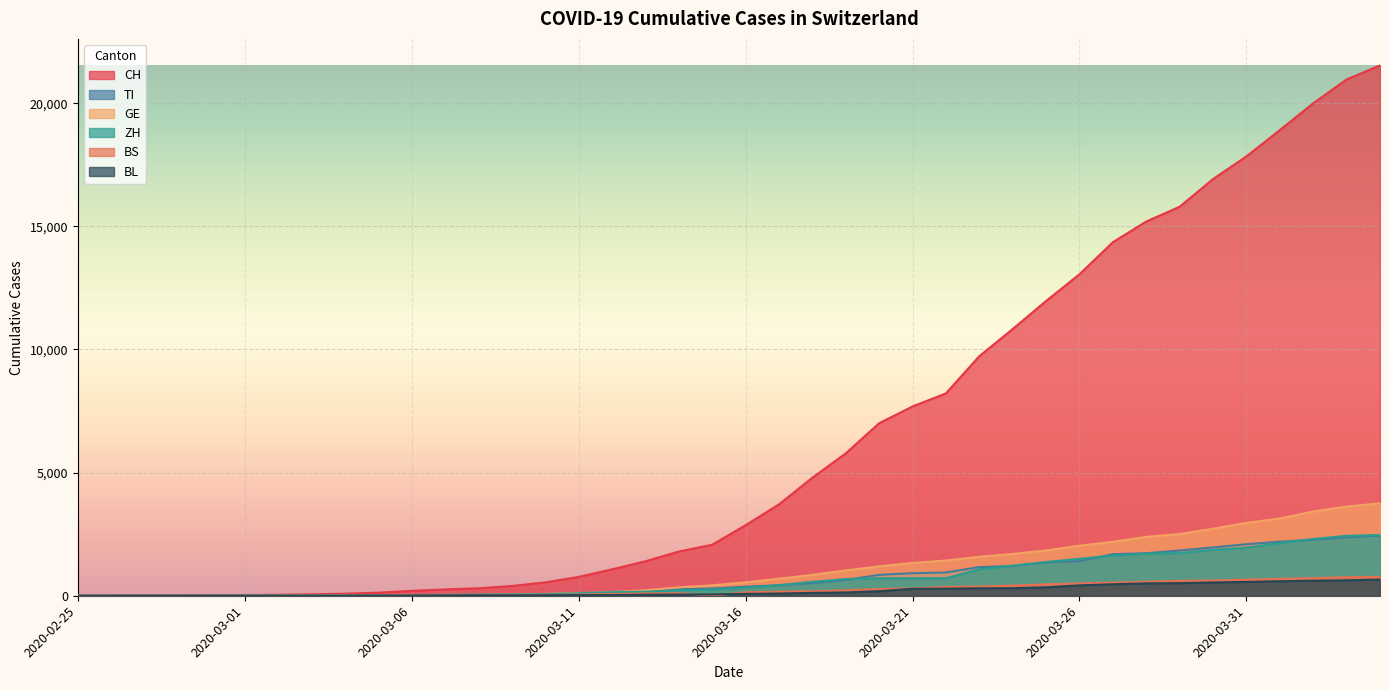

How many lines are shown in the chart?

6